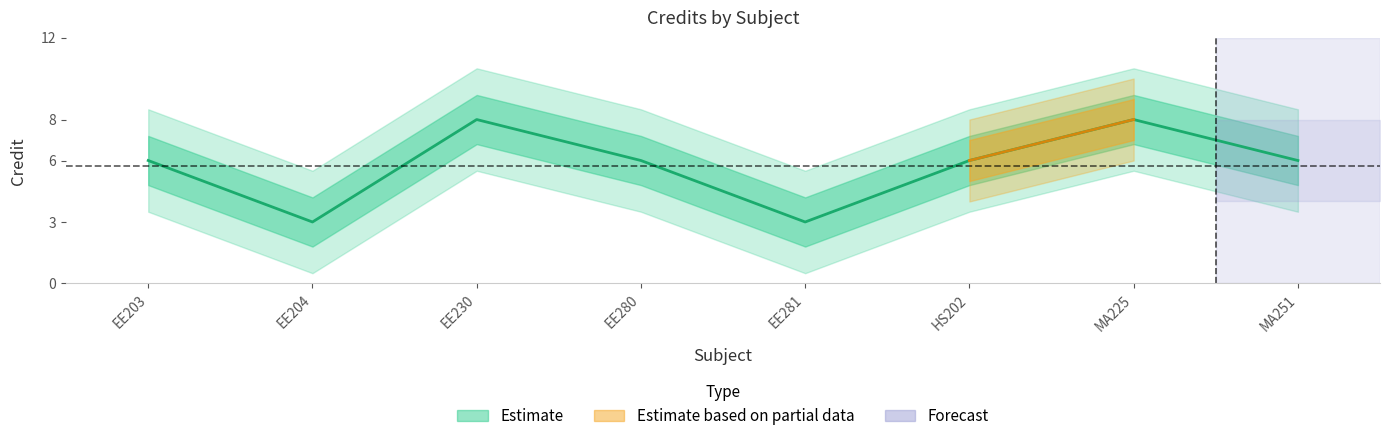

Reading right to left, transcribe all the data shown in this chart.

6	8	6	3	6	8	3	6